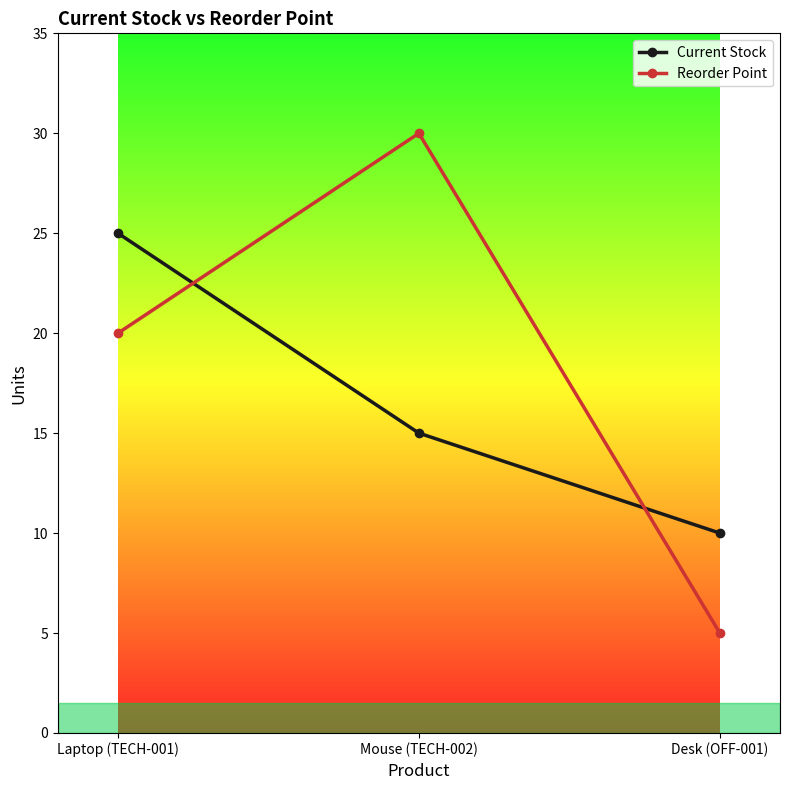

Rank the categories by Reorder Point value from lowest to highest.

Desk (OFF-001), Laptop (TECH-001), Mouse (TECH-002)